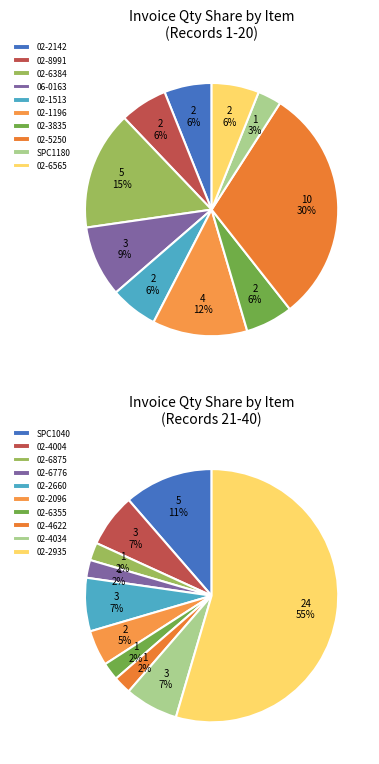

Combined, do 06-0163 and 02-6565 account for over 50%?

No